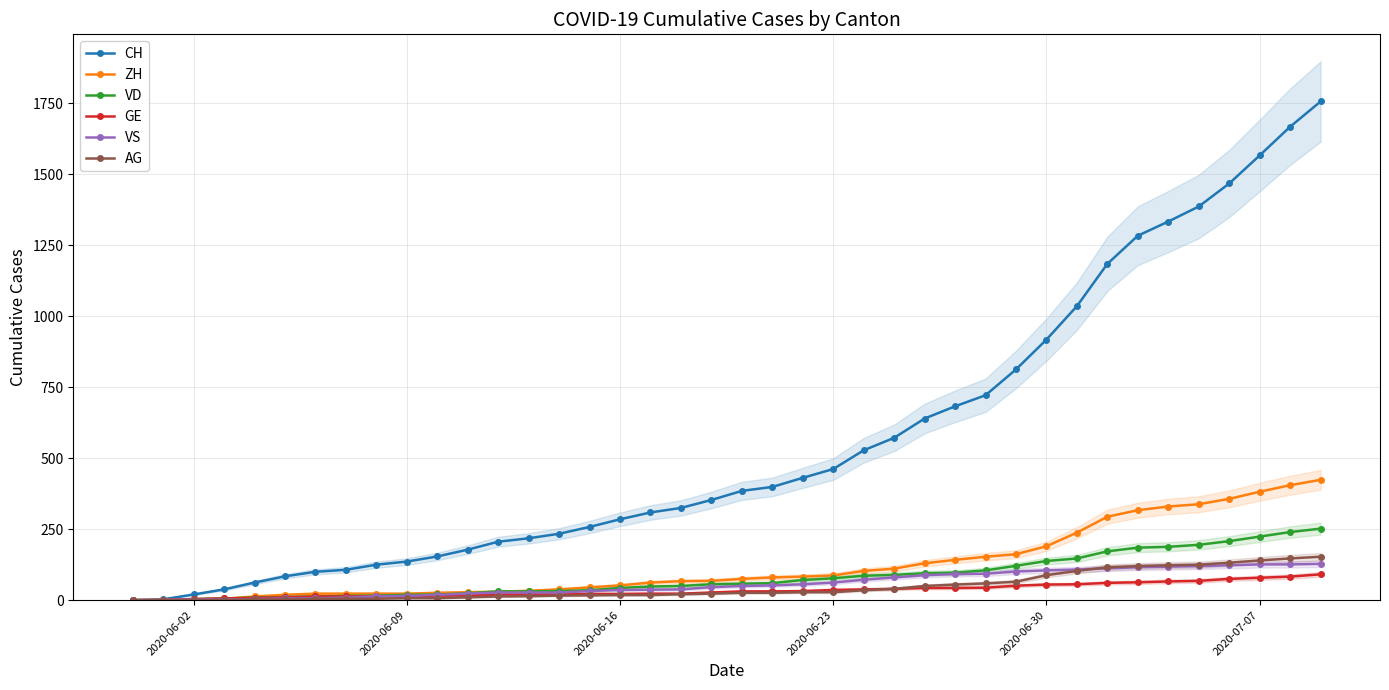

How many positive values does the AG series have?

37